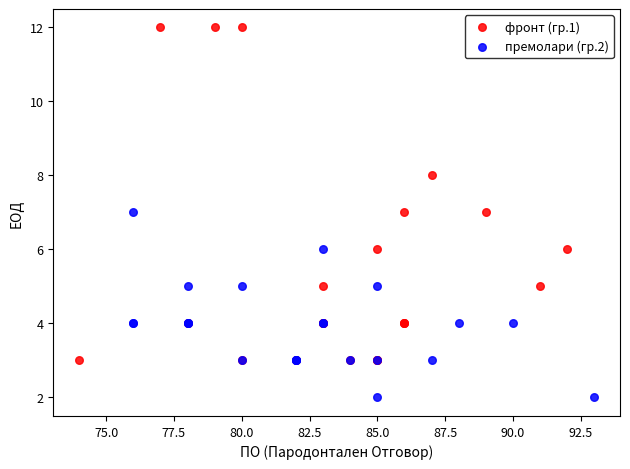

Which series has the widest spread of Y values?

фронт (гр.1)